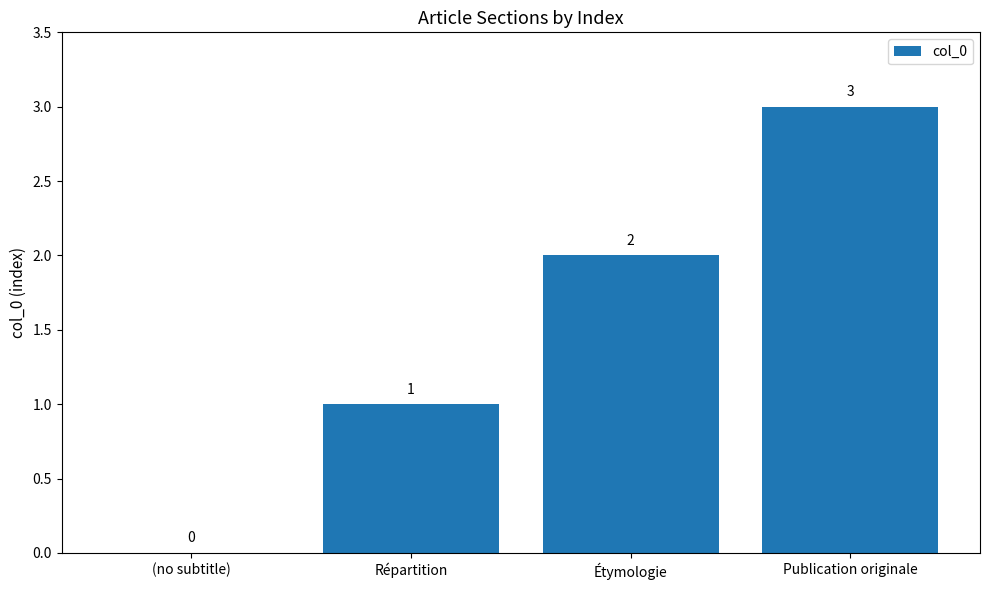

What is the difference between the values at Répartition and (no subtitle)?

1